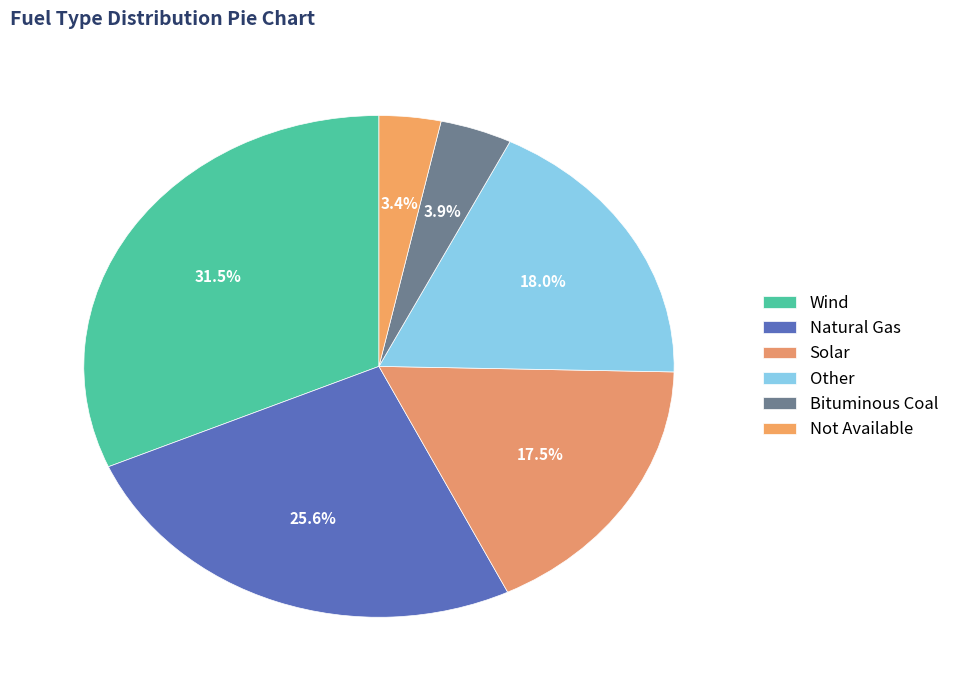

What portion of the pie excludes Bituminous Coal?

96.1%